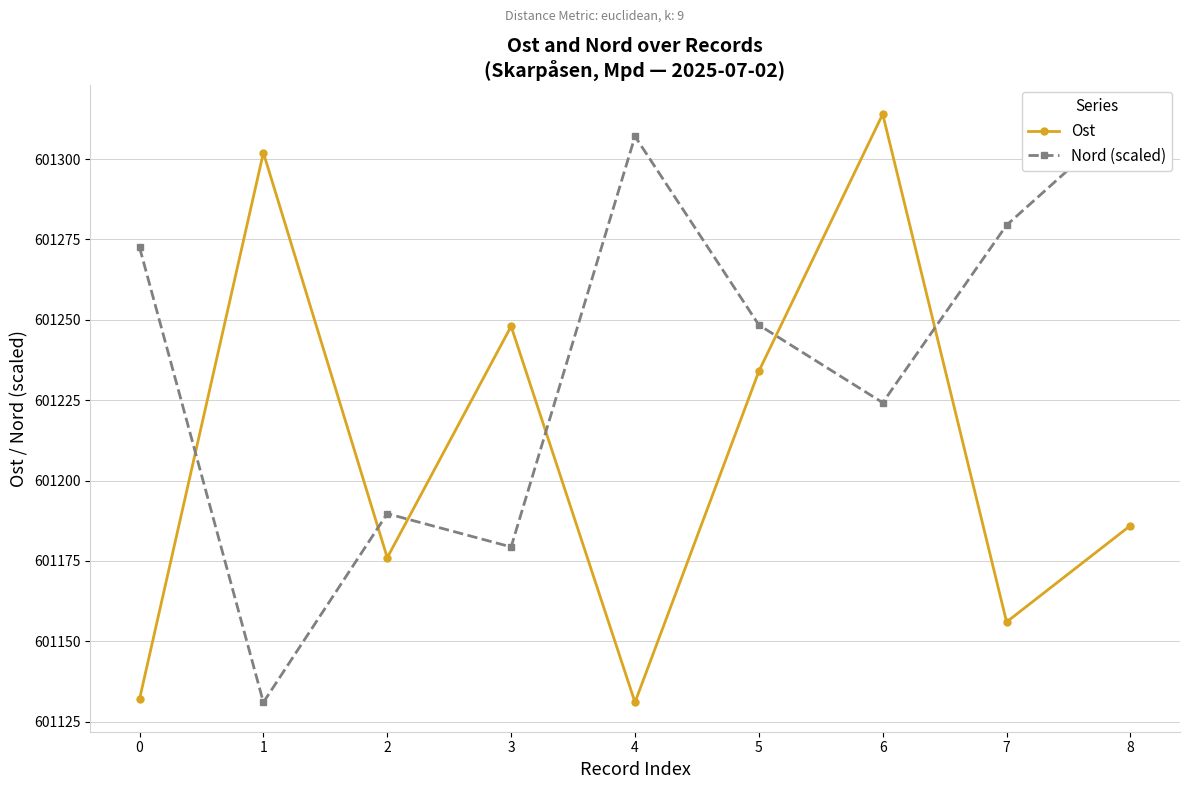

Which series changed the most between 2 and 5?

Nord (scaled)